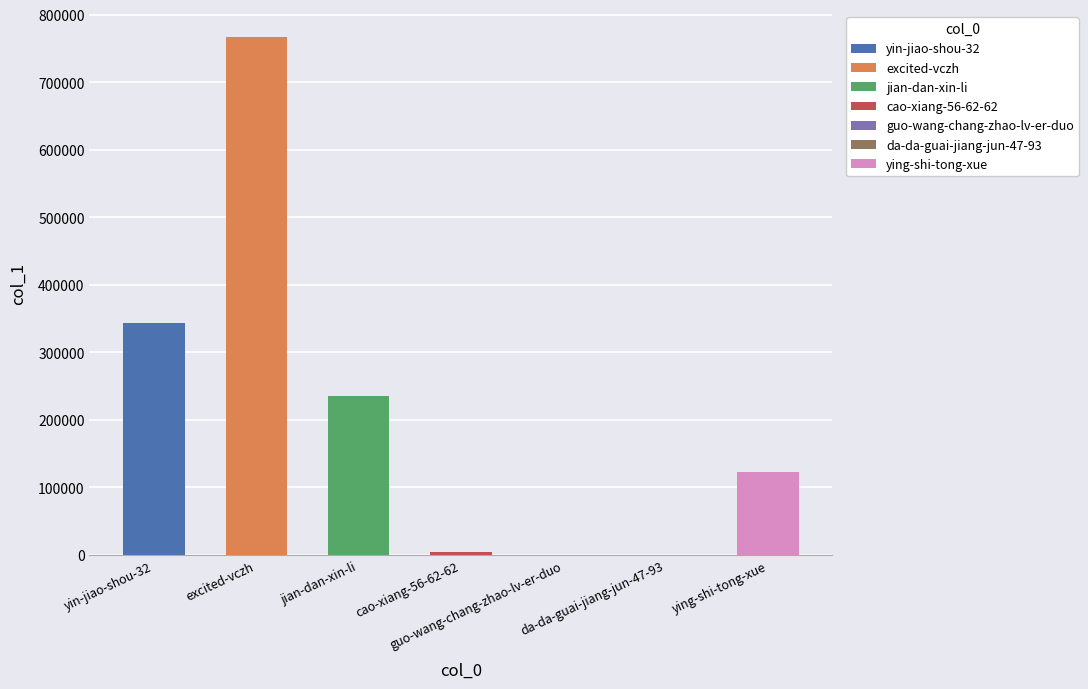

What position from the right is guo-wang-chang-zhao-lv-er-duo?

3